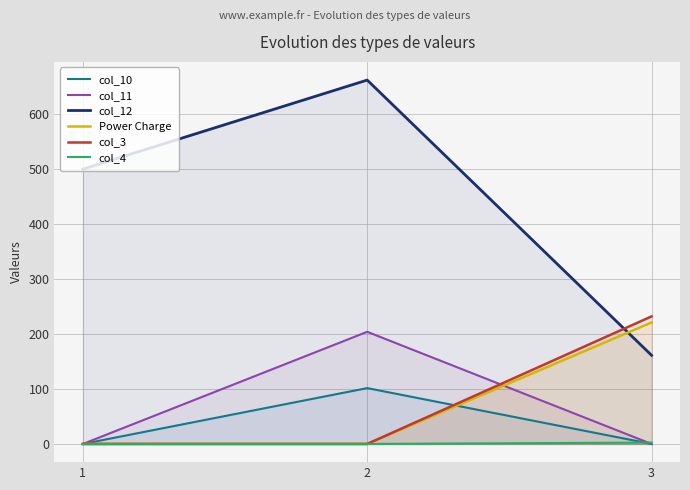

Is it true that col_3 equals 94.8 at 2?

False